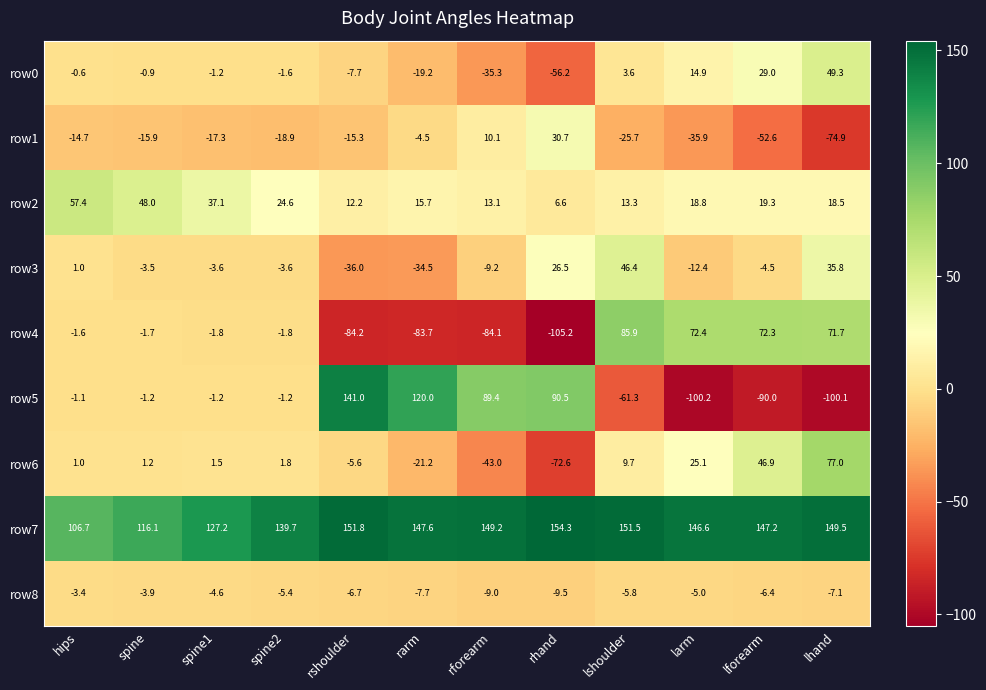

What is the sum of all row8 values?

-74.5